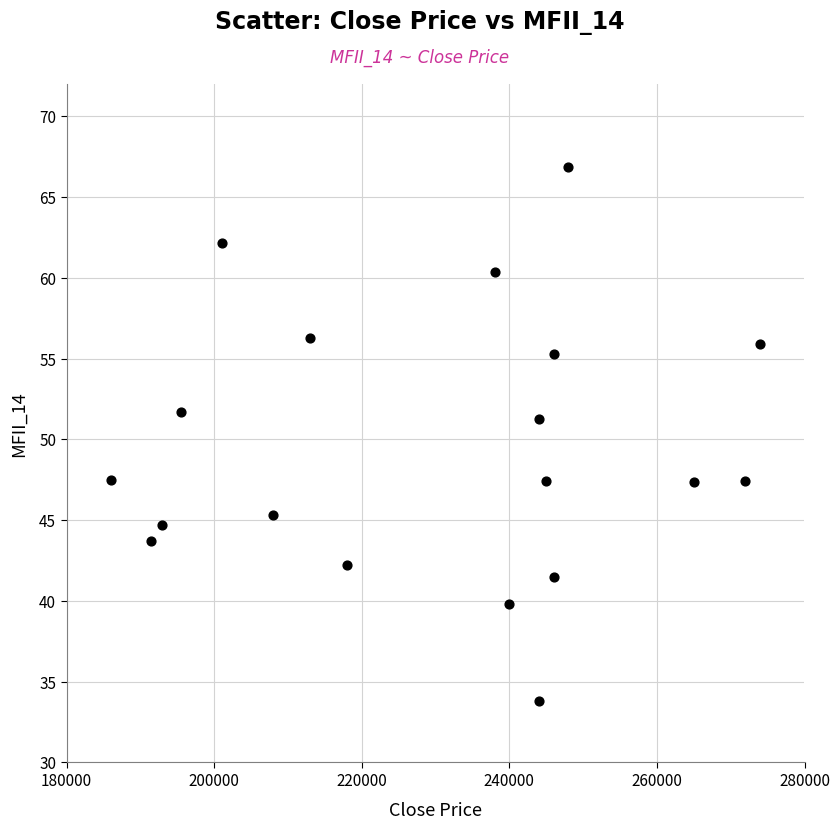

What Y value in the scatter plot is closest to 50?

51.3